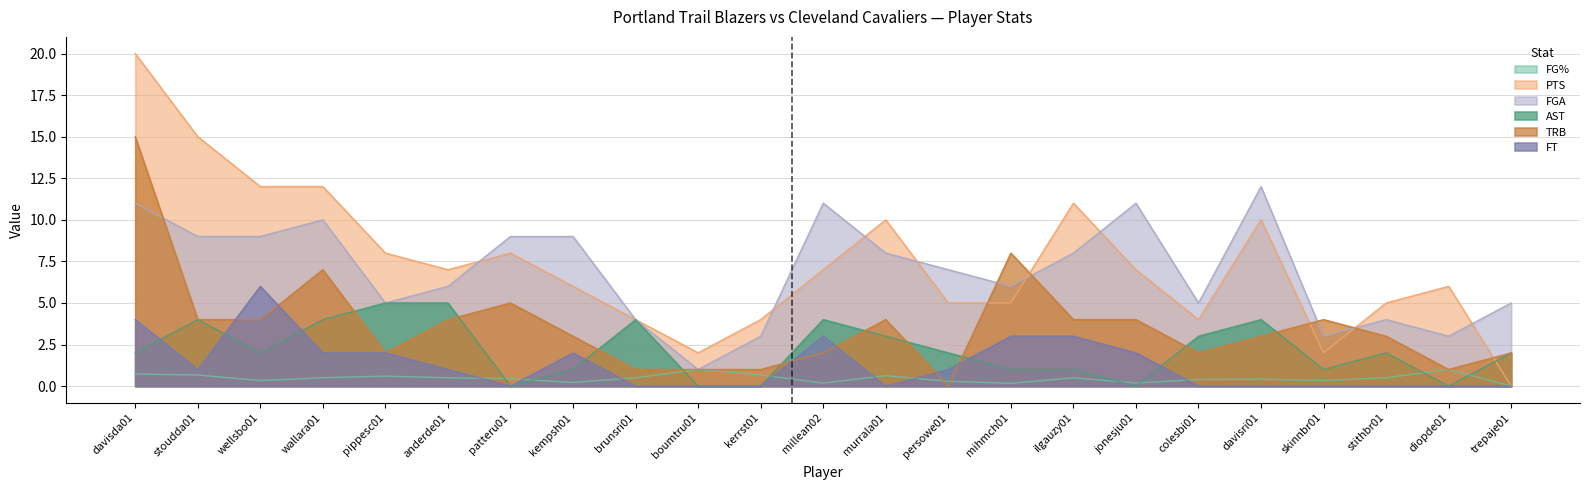

List the series in order of their peak value, highest first.

PTS, TRB, FGA, FT, AST, FG%